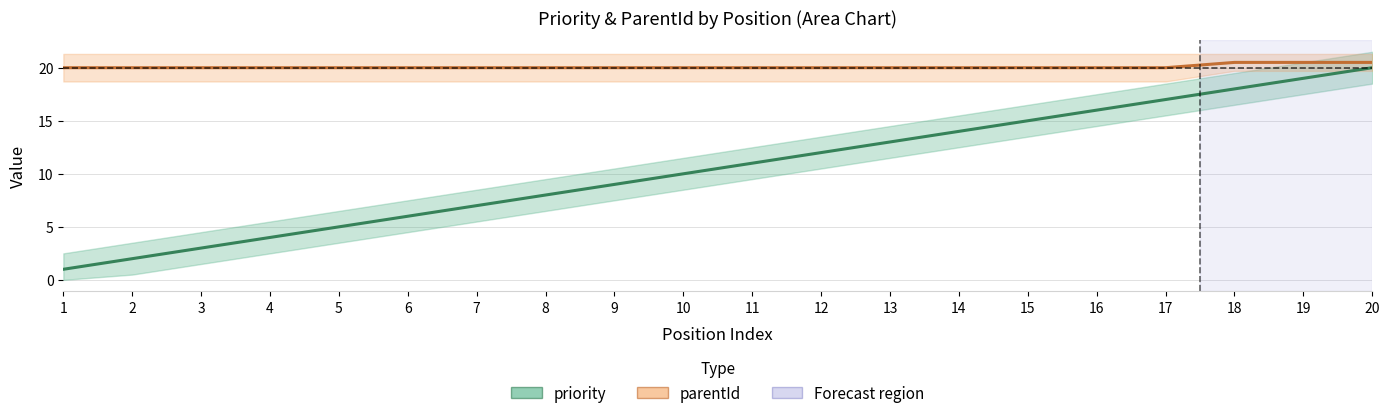

At how many categories does at least one series exceed 11?

20